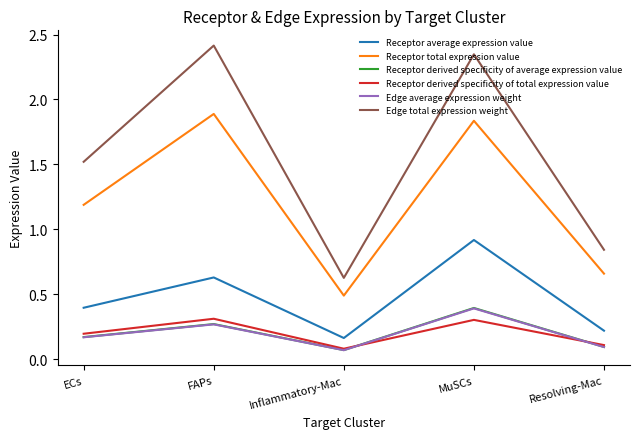

True or false: Receptor derived specificity of total expression value and Edge total expression weight intersect in this chart.

False